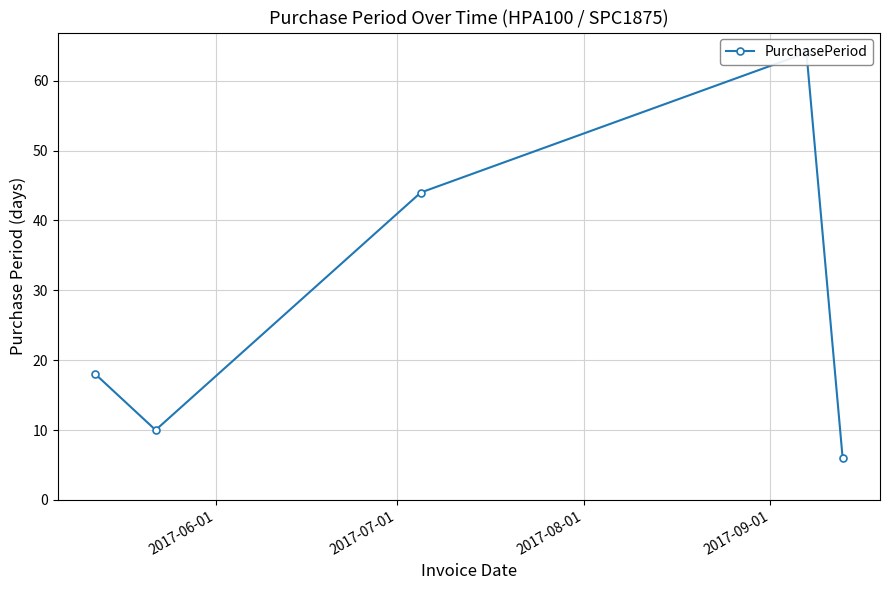

What is the change in value from 2017-07-01 to 2017-08-01?

+34